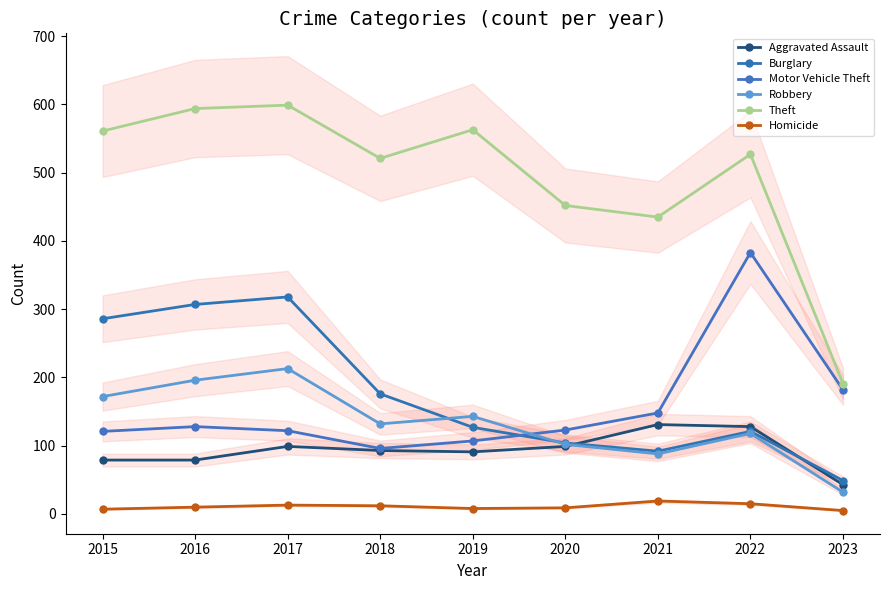

What is the approximate value of Motor Vehicle Theft at 2023?

182